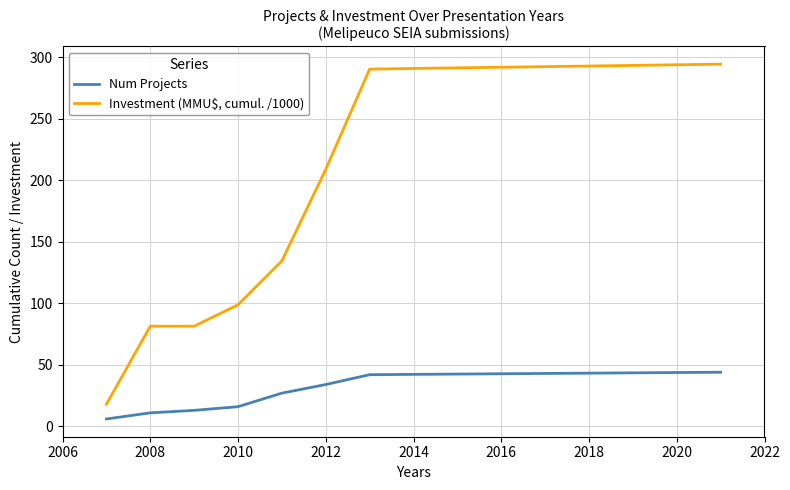

List the series in order of their peak value, highest first.

Investment (MMU$, cumul. /1000), Num Projects